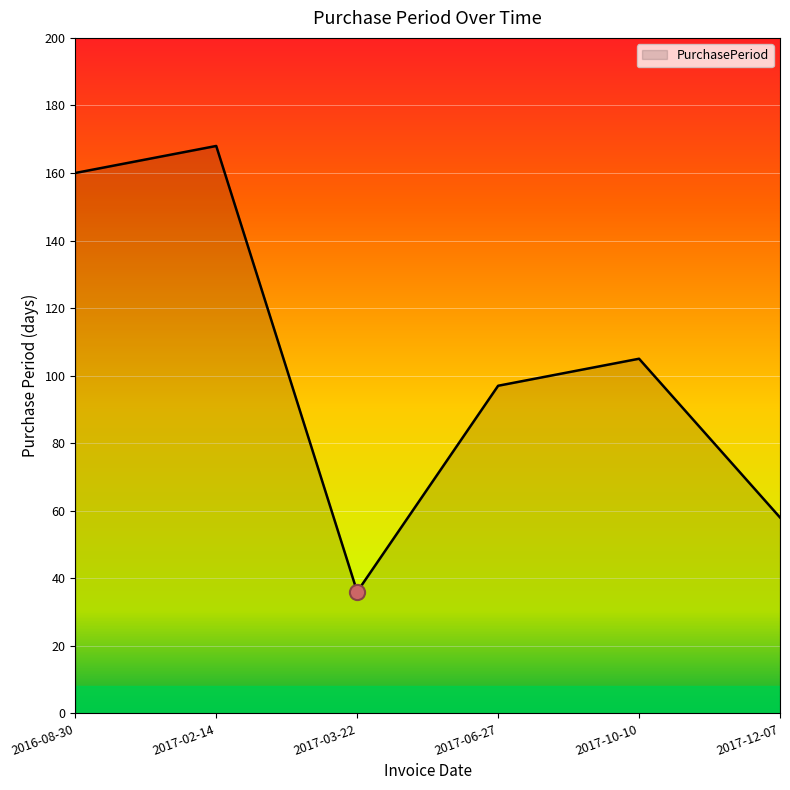

Approximately how many times larger is the value at 2017-06-27 compared to 2017-03-22?

2.7